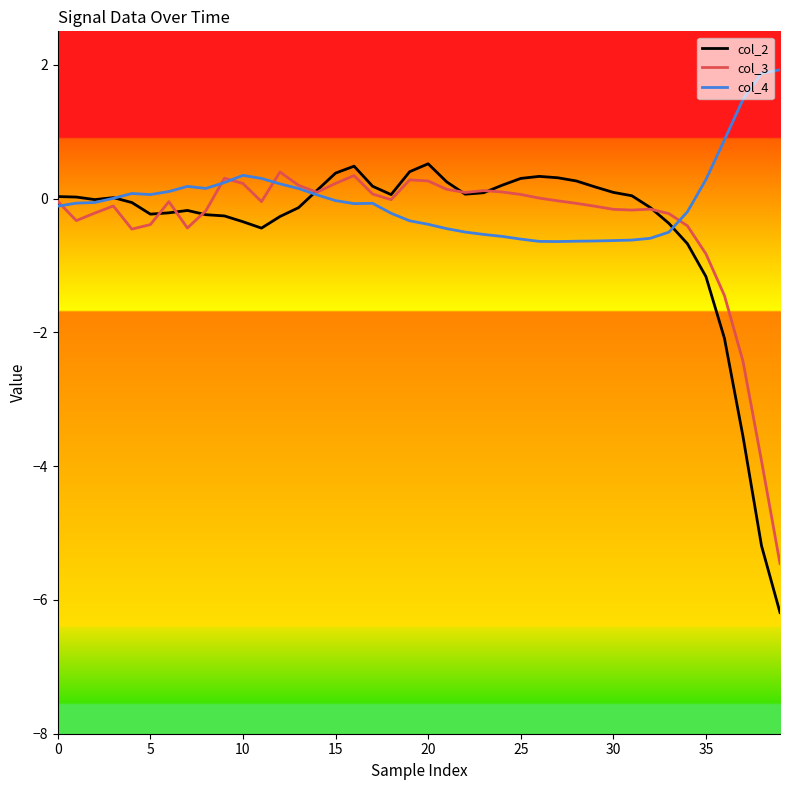

What is the maximum value shown in the chart?

1.9